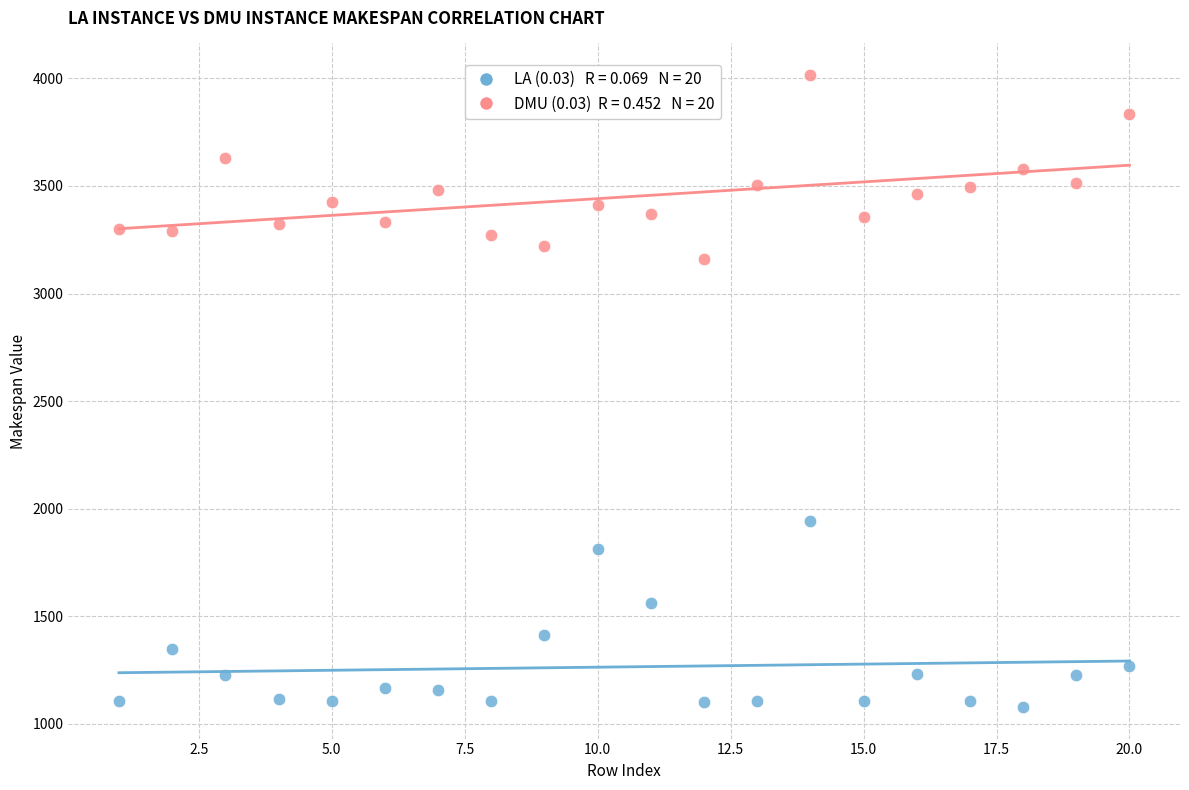

Across all data points, what is the range of Y values (max minus min)?

2936